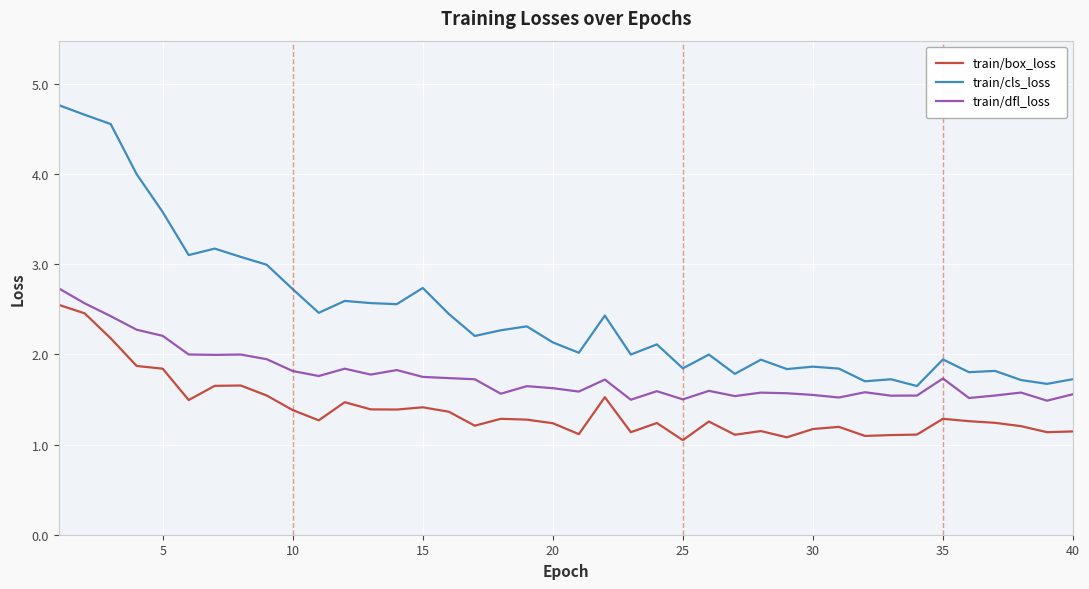

What are all the series names shown in the legend?

train/box_loss, train/cls_loss, train/dfl_loss